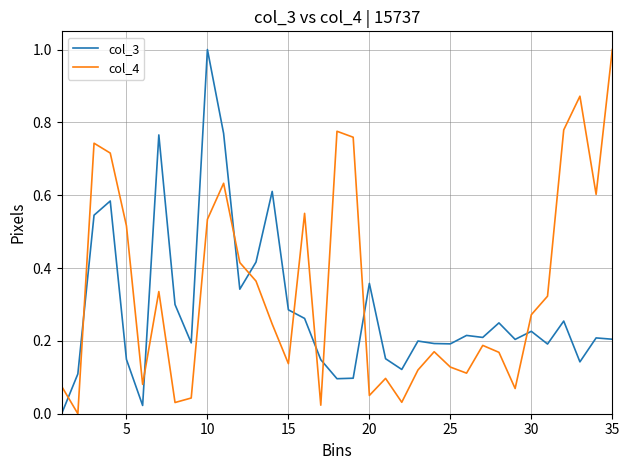

What is the difference between the maximum and minimum values in the col_4 series?

1.0